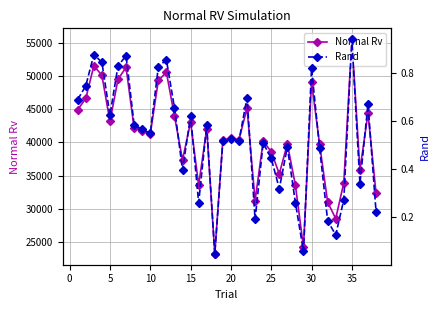

How many data points in Normal Rv are less than 41219?

19